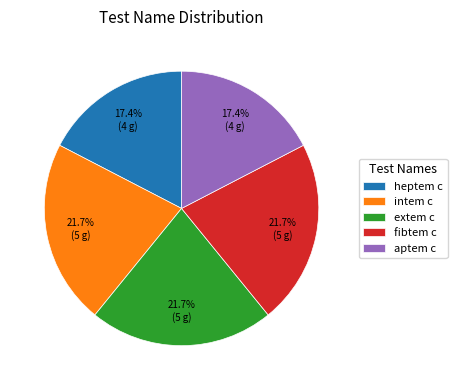

Between fibtem c and heptem c, which is larger?

fibtem c